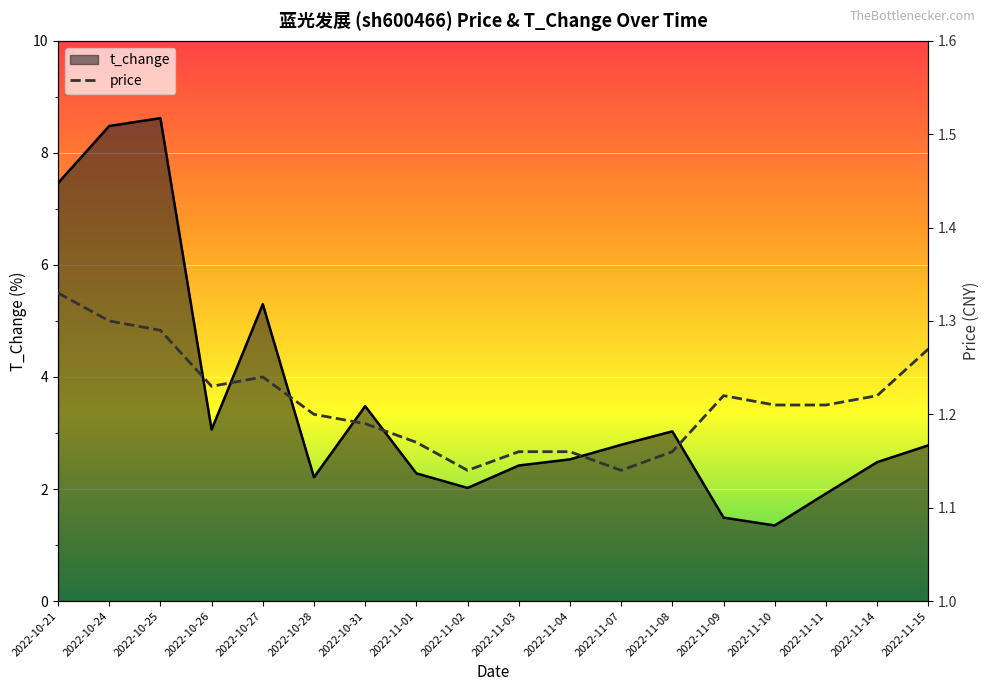

Where is the first local minimum?

2022-10-26